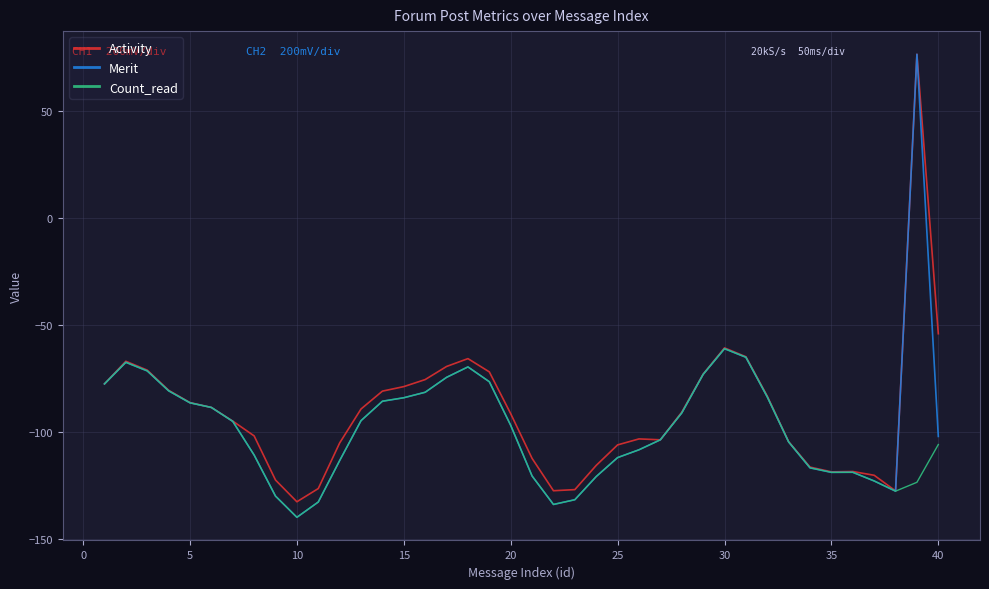

Which series has the largest range (max minus min)?

Merit